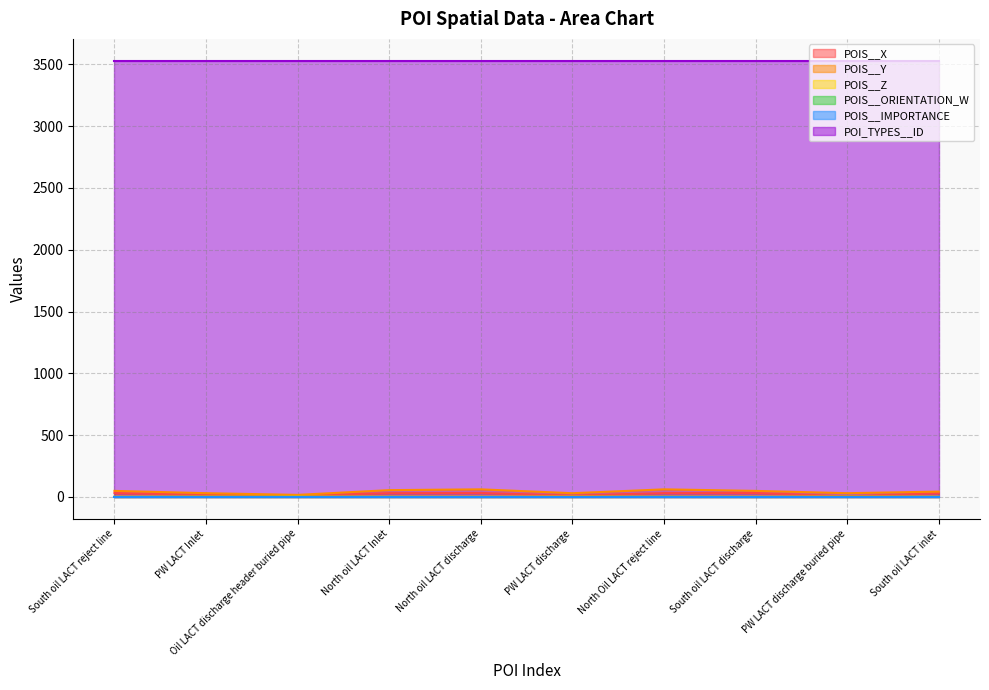

Where does the POIS__Y series first go above 49?

South oil LACT reject line